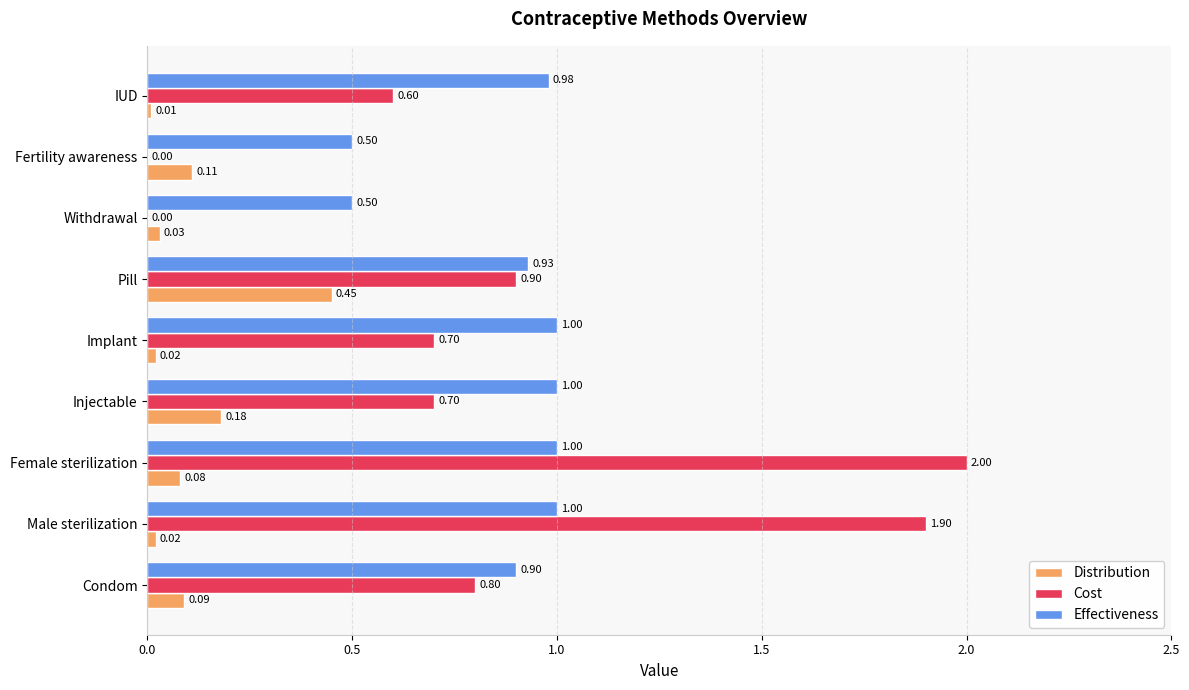

What is the sum of all Distribution values?

1.0